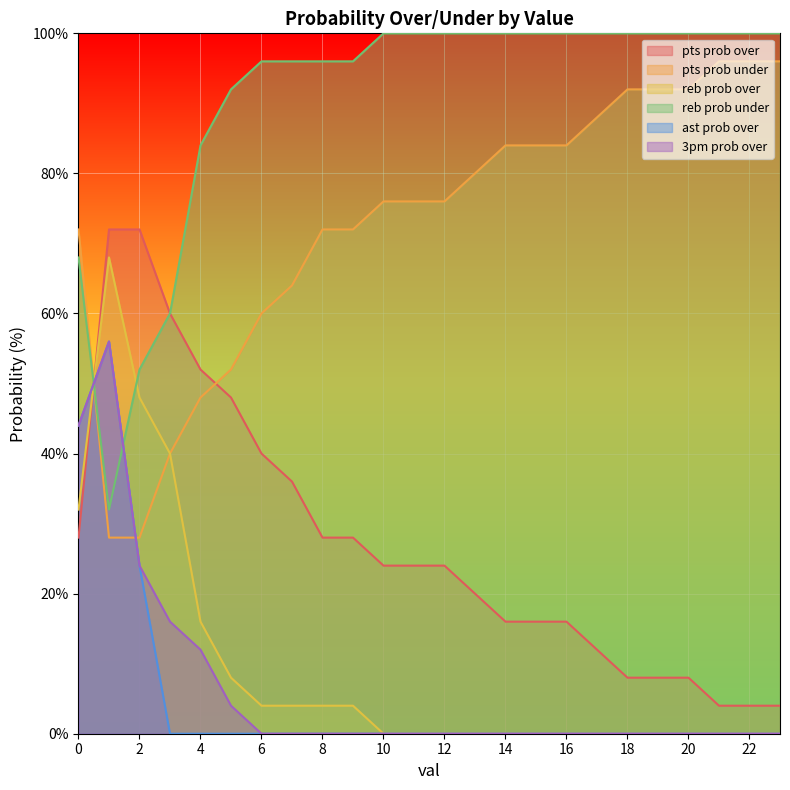

What is the greatest value displayed?

100